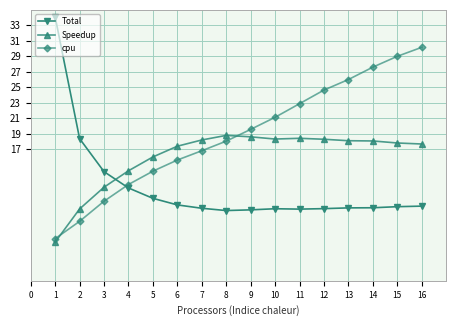

Where does the Speedup series first go above 18?

7